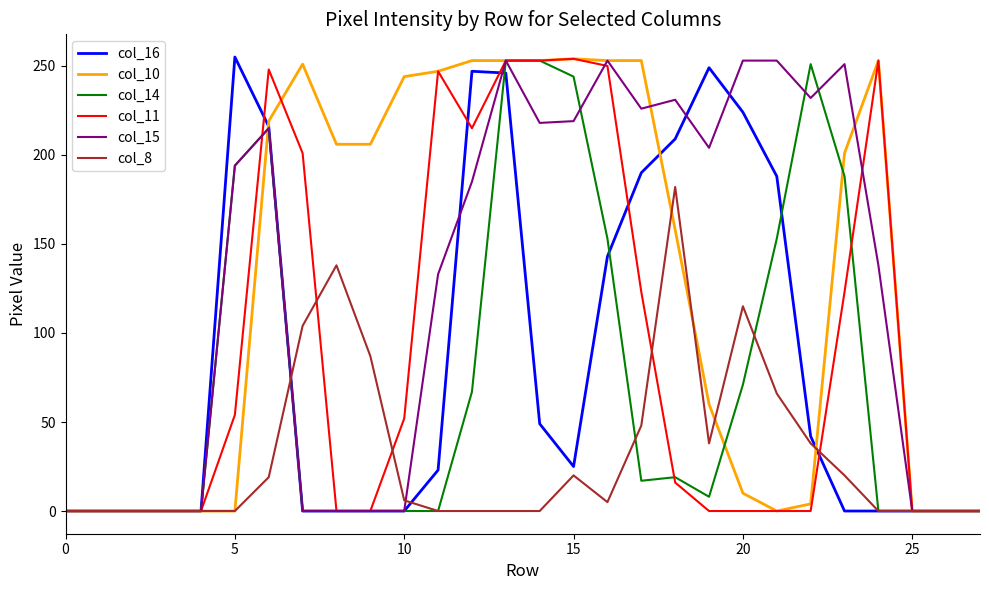

What is the maximum value shown in the chart?

255